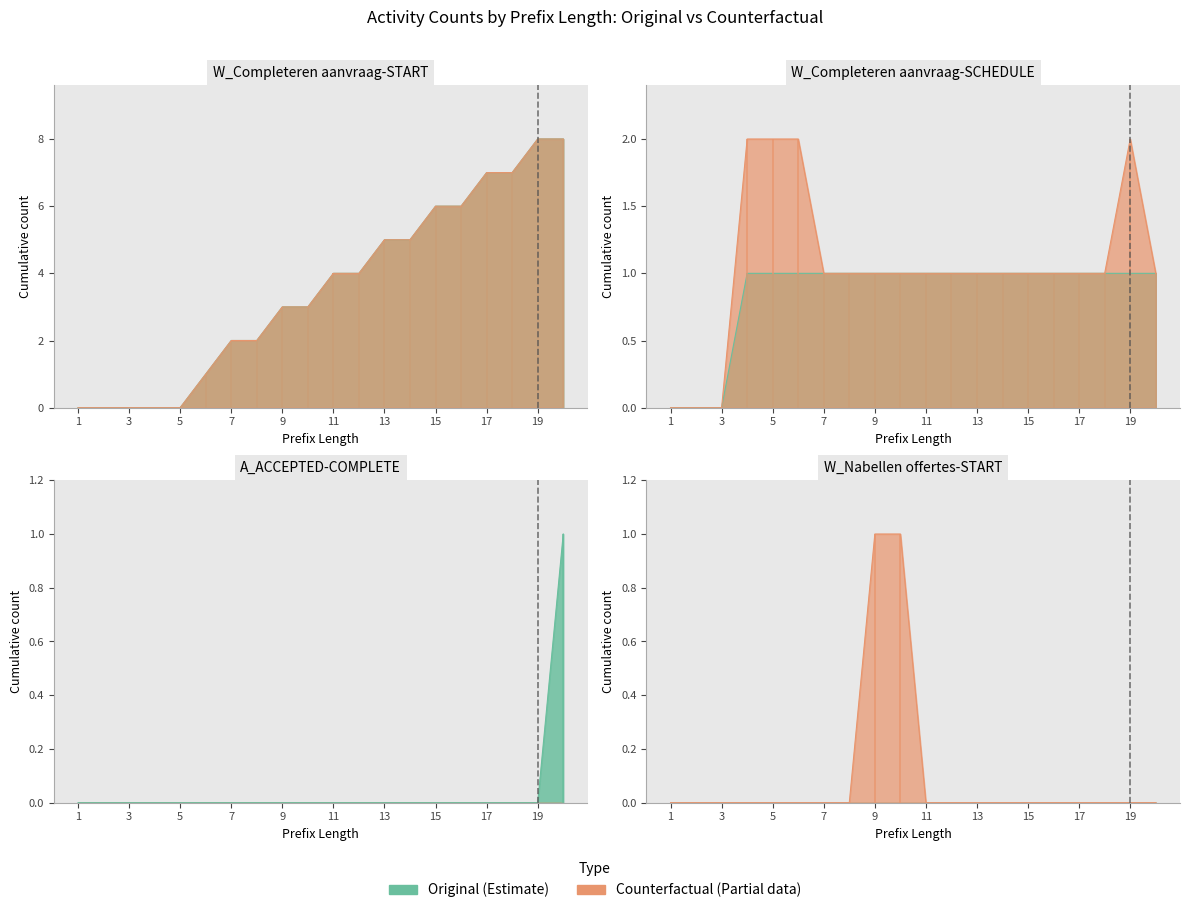

Rank the series by their maximum value, from lowest to highest.

W_Nabellen offertes-START Counterfactual, W_Completeren aanvraag-SCHEDULE Original, A_ACCEPTED-COMPLETE Original, W_Completeren aanvraag-SCHEDULE Counterfactual, W_Completeren aanvraag-START Original, W_Completeren aanvraag-START Counterfactual